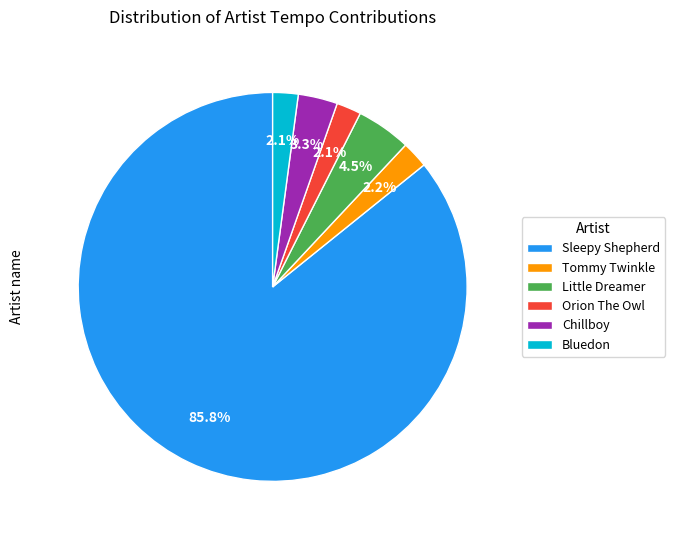

To the nearest percent, what percentage of the pie is Bluedon?

2%